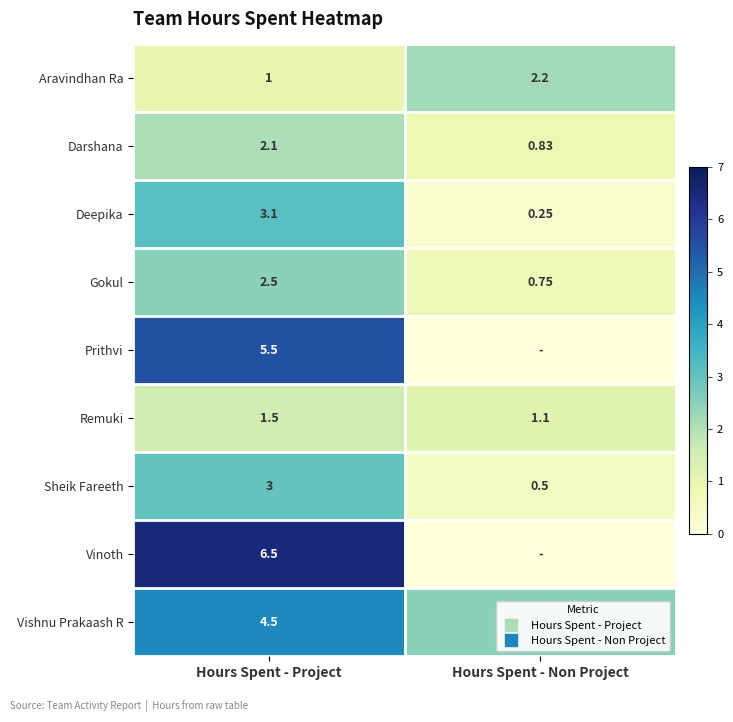

What is the highest value of the Vinoth series?

6.5